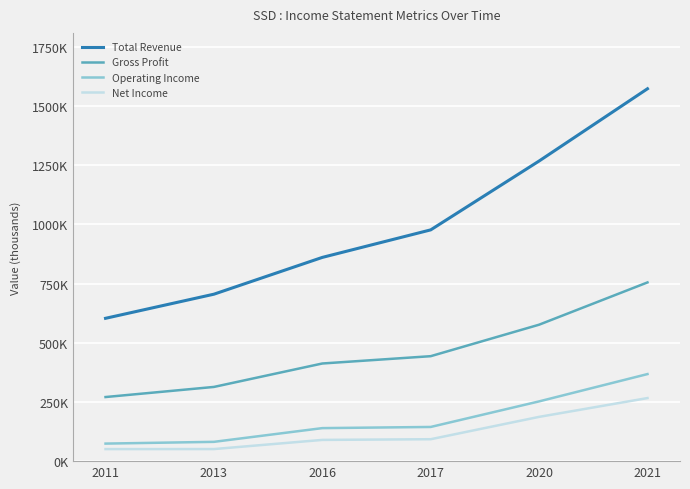

Is this an area chart (filled region under the line)?

No